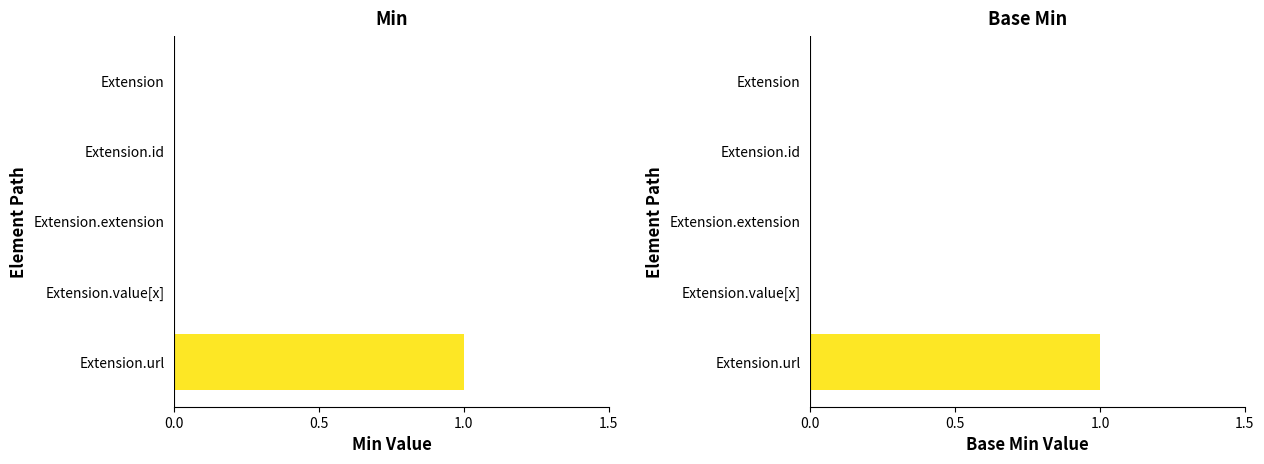

How many groups of bars are there?

5